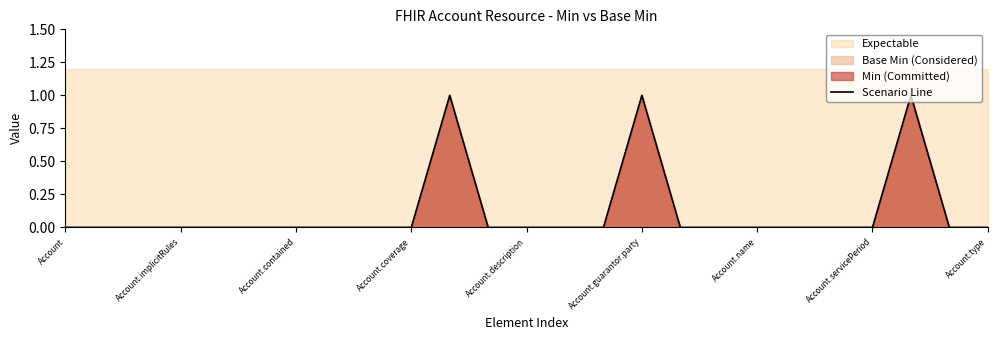

Is it true that Scenario Line equals -1 at Account.contained?

False